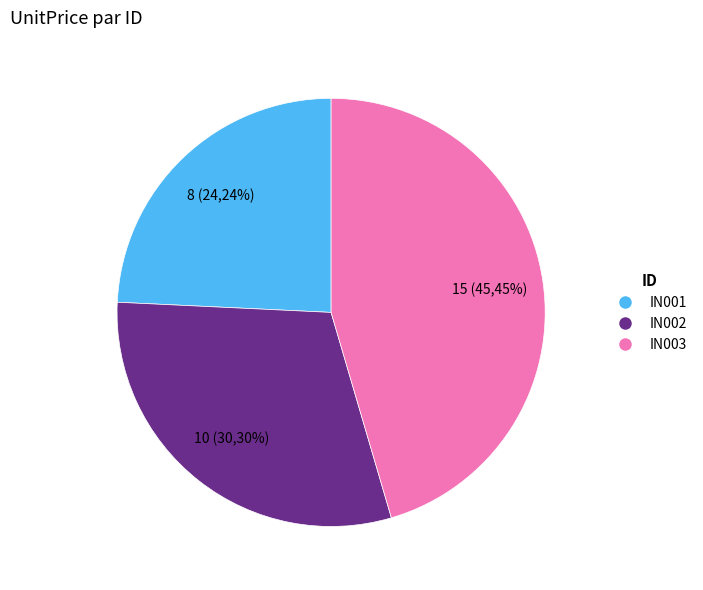

Is it true that IN003 is 45% of the pie?

True